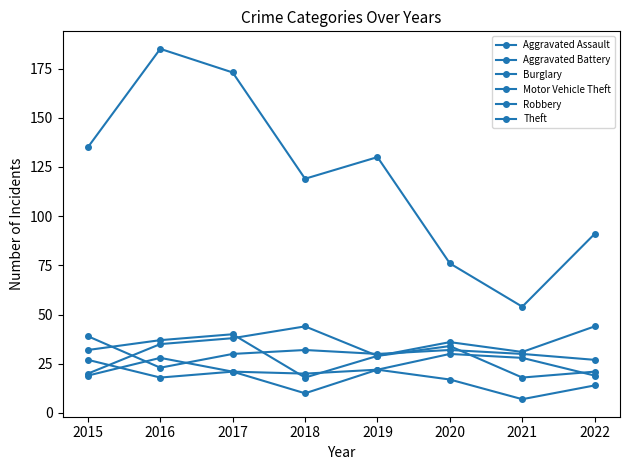

Which series changed the most between 2015 and 2018?

Motor Vehicle Theft